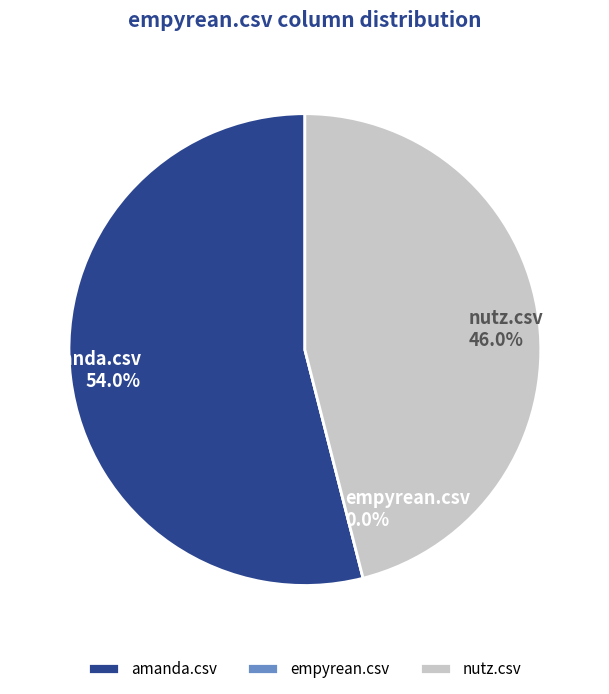

Combined, what portion of the pie is amanda.csv and nutz.csv?

100.0%